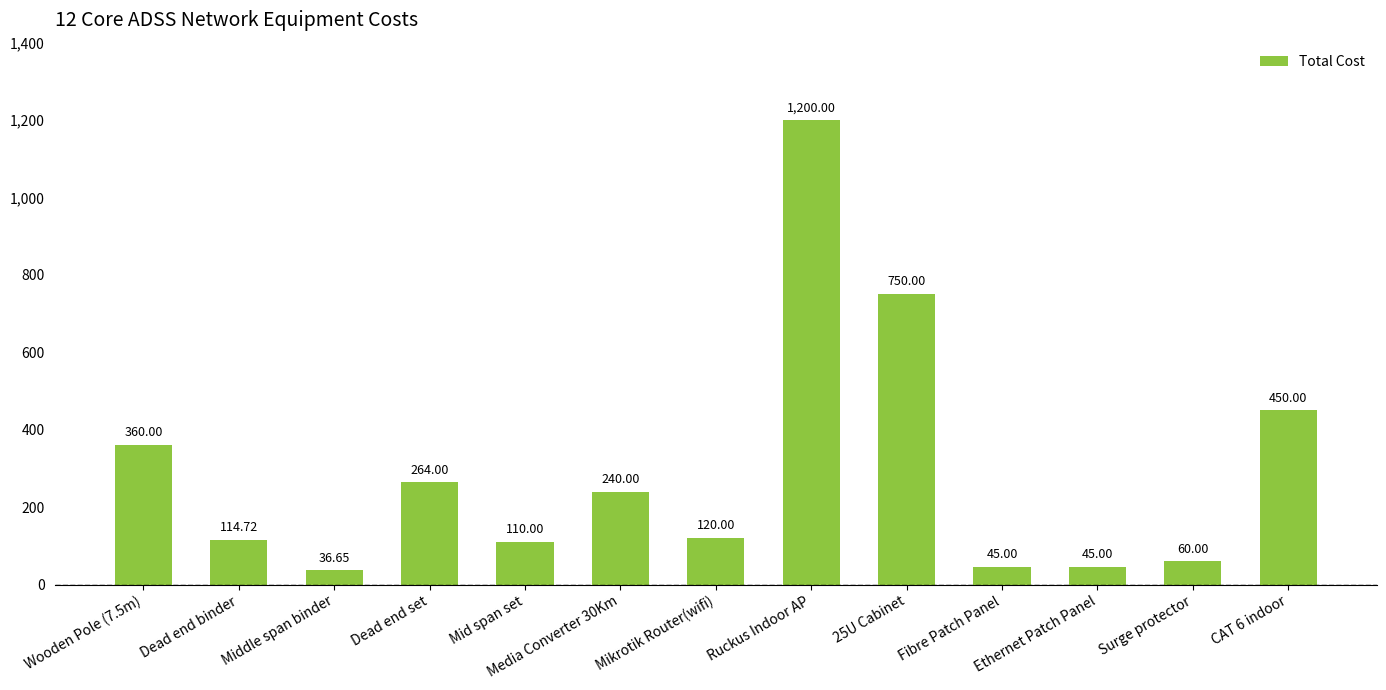

What position from the right is Dead end binder?

12